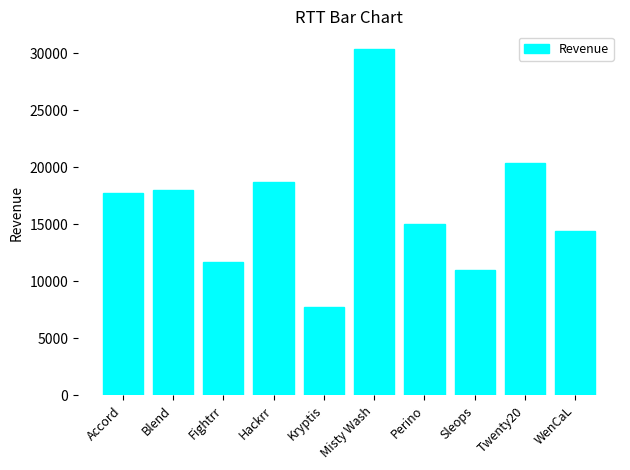

The value at Perino is 3756.6. True or false?

False